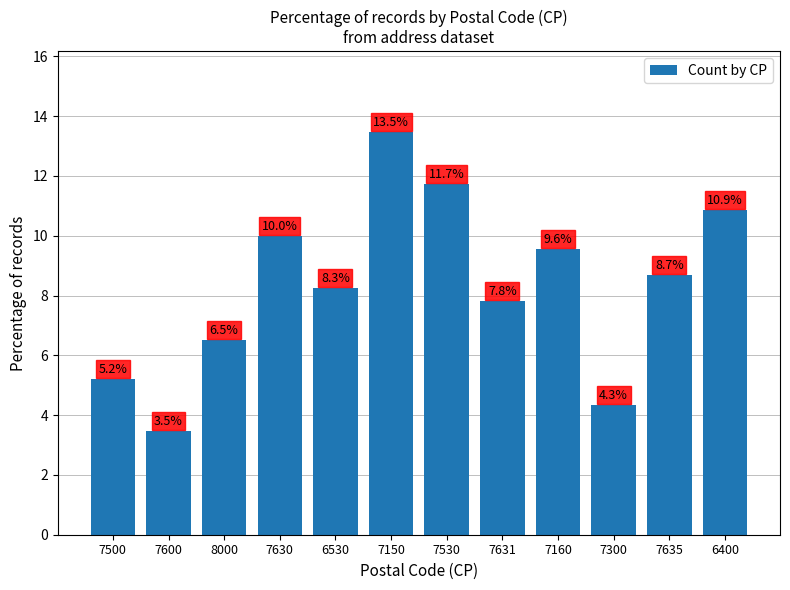

What is the sum of the values at 7630 and 7530?

21.7